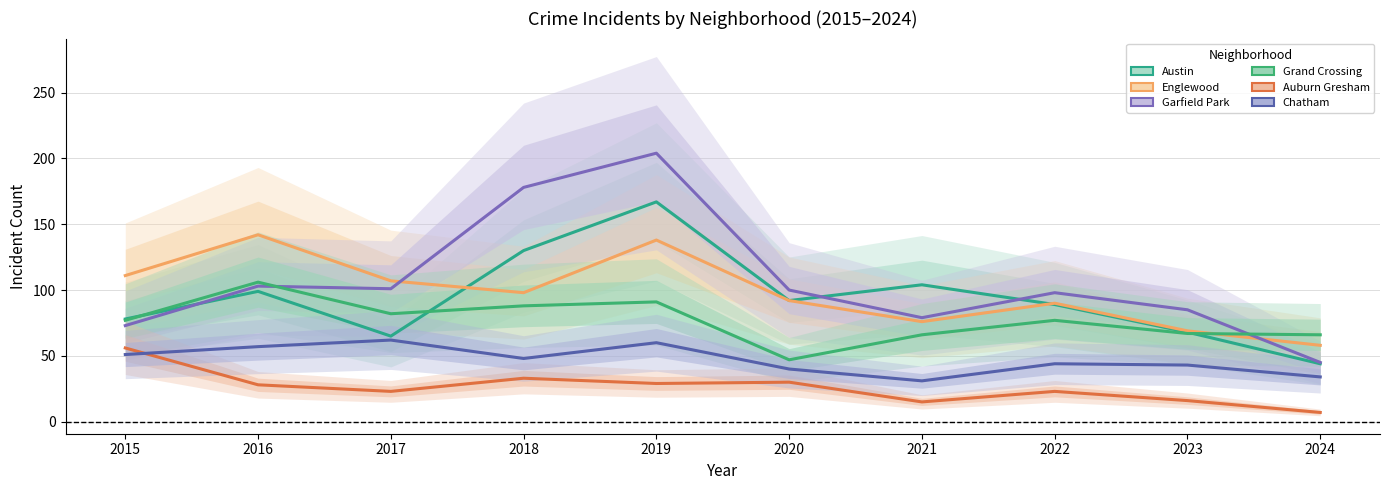

What is the difference between the maximum and minimum values in the Chatham series?

31